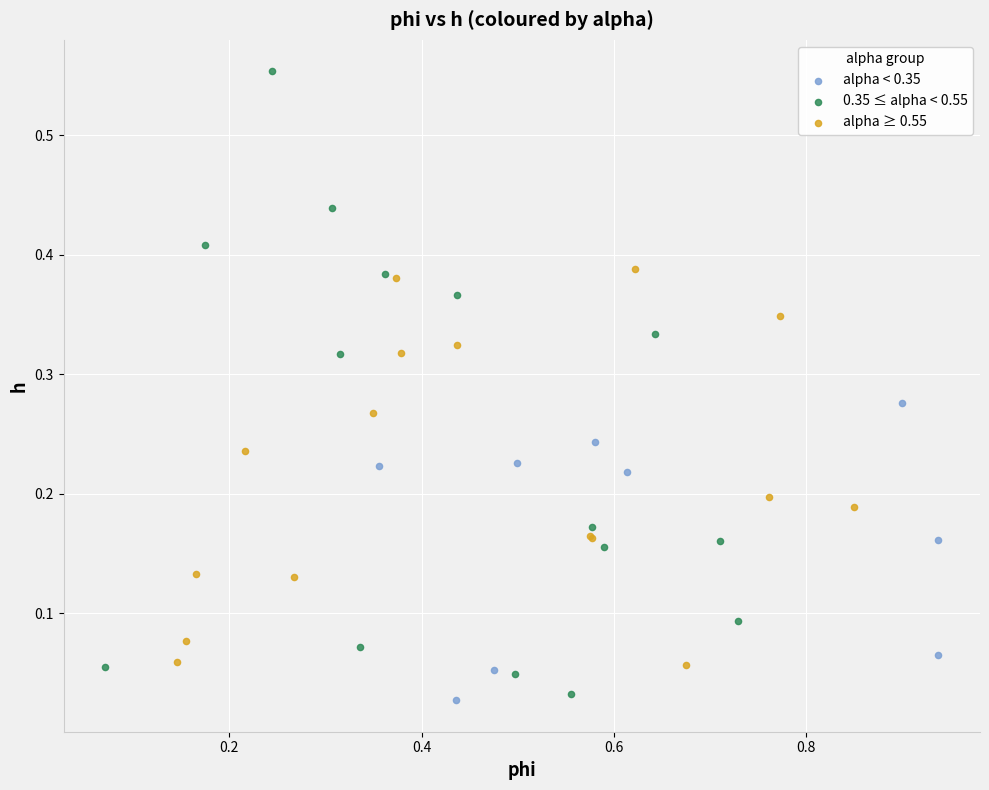

Which series reaches the maximum Y coordinate?

0.35 ≤ alpha < 0.55